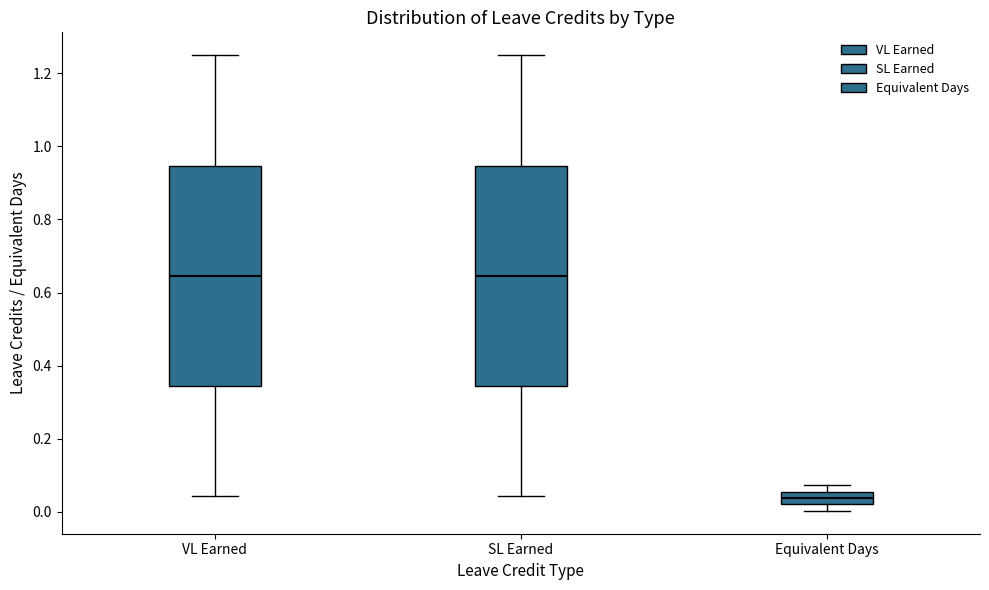

Where does the median line of the box for Equivalent Days sit on the y-axis? The values are not printed on the chart, so give them approximately, as read against the axis.

0.04